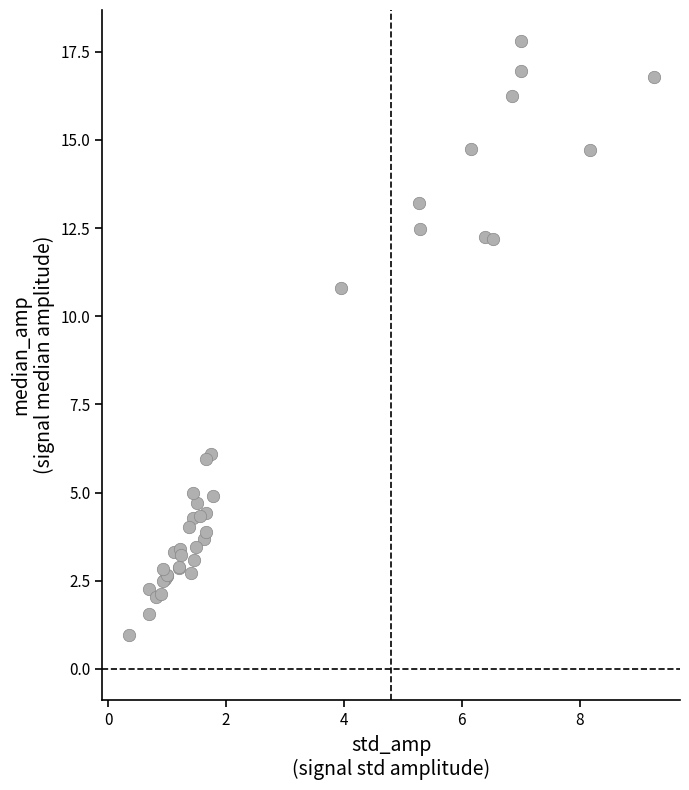

What Y value in the scatter plot is closest to 9?

10.8